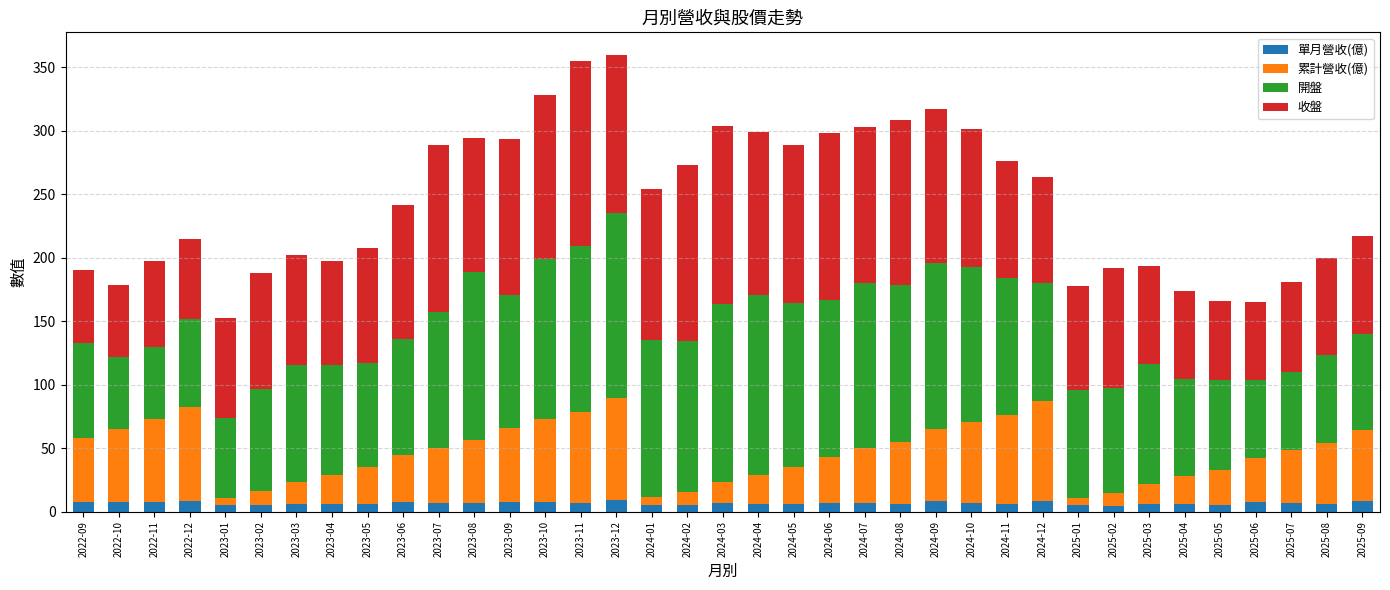

How many series are shown in this chart?

4